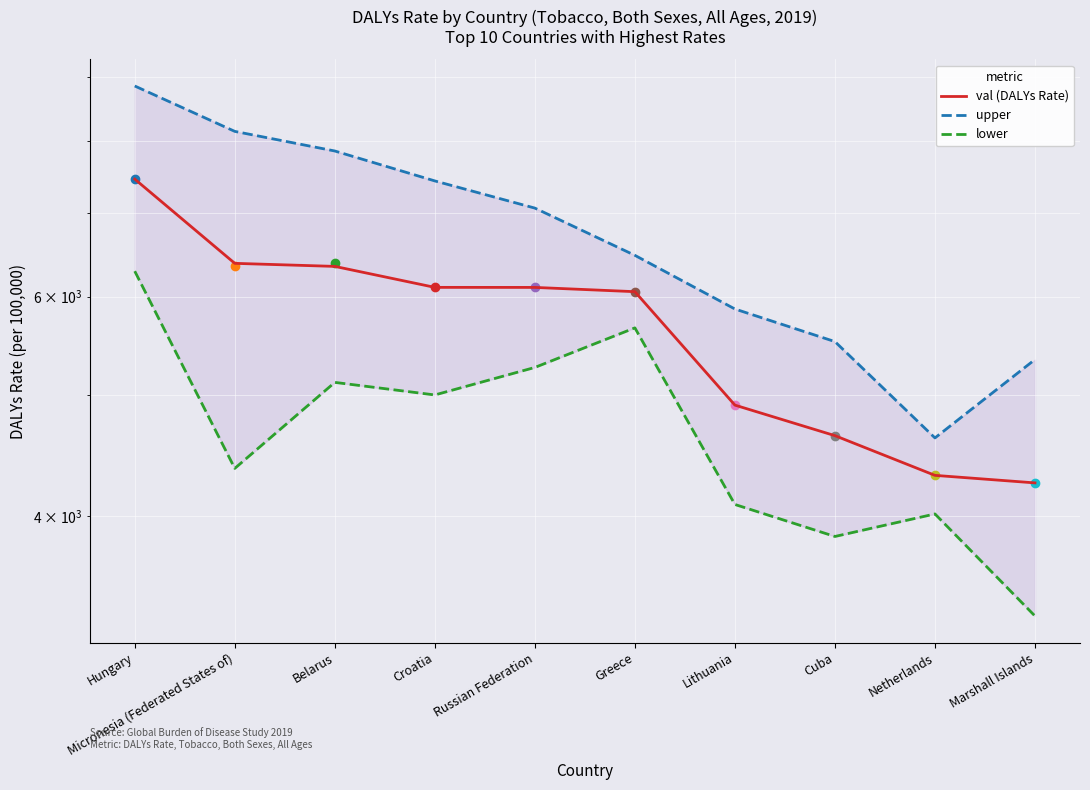

At which label is lower closest to 4805?

Croatia